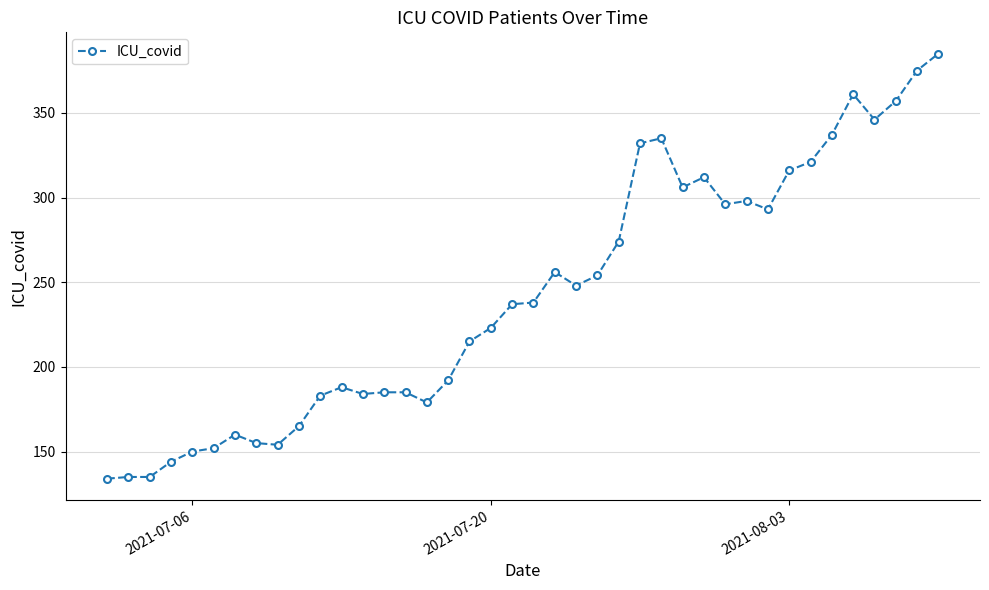

What is the greatest value displayed?

385